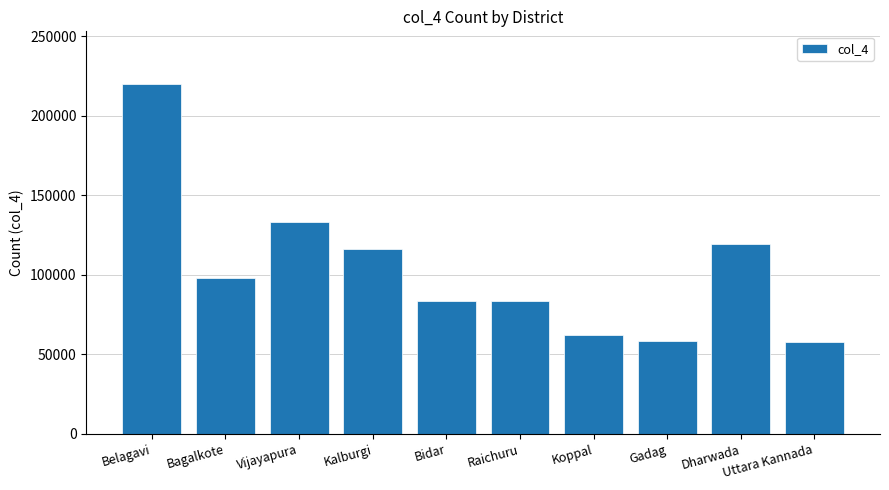

Where is the data nearest to the value 138965?

Vijayapura